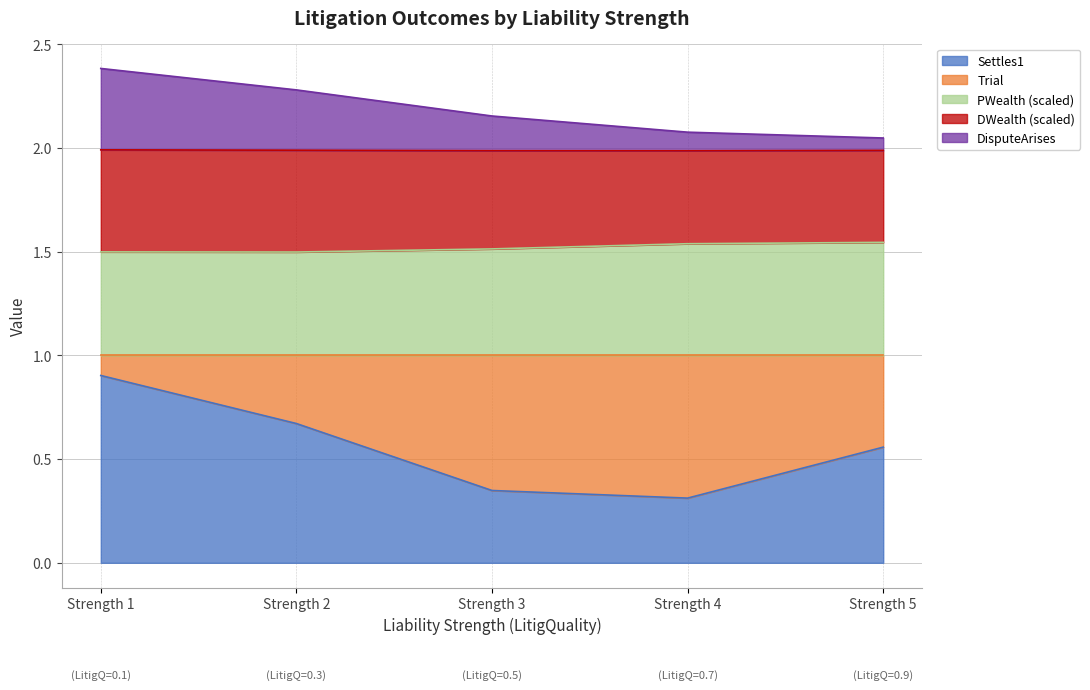

What is the highest value of the DisputeArises series?

2.4